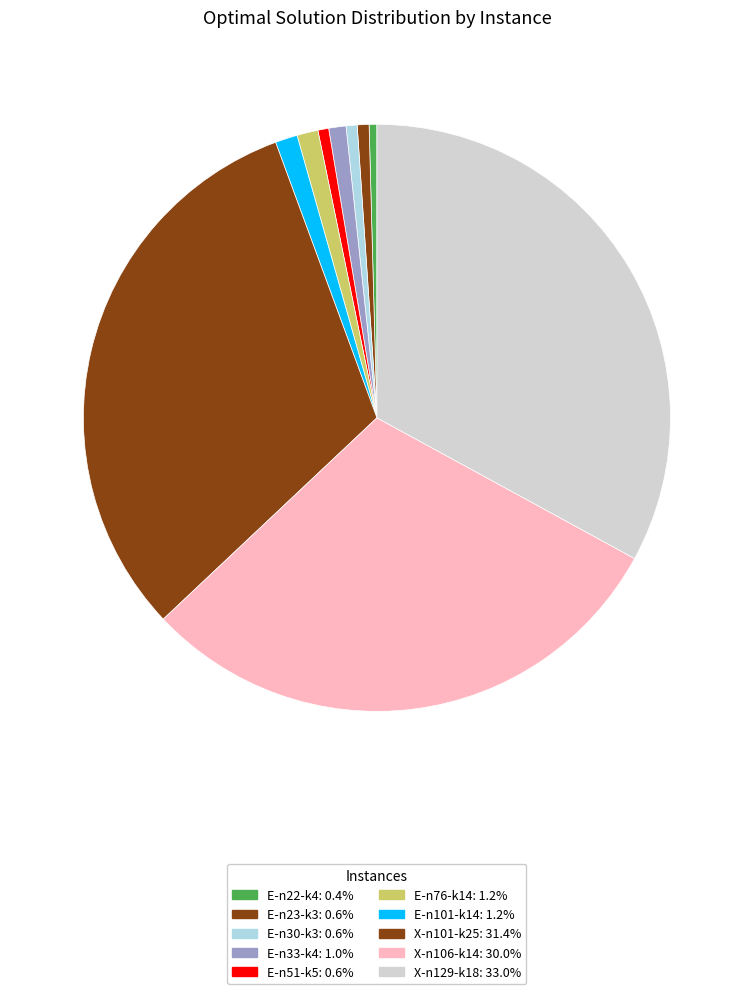

What is the largest slice in the pie chart?

X-n129-k18